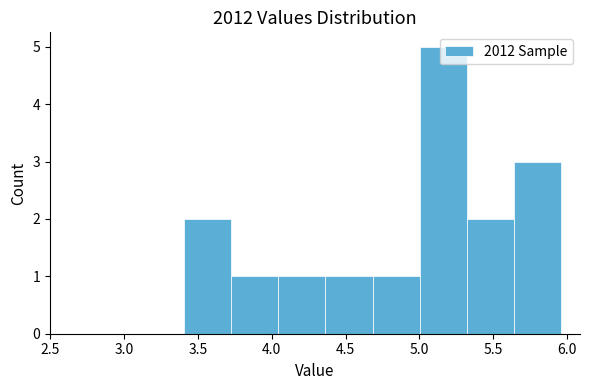

Over which range of the x-axis is the bar tallest?

5.00 to 5.30